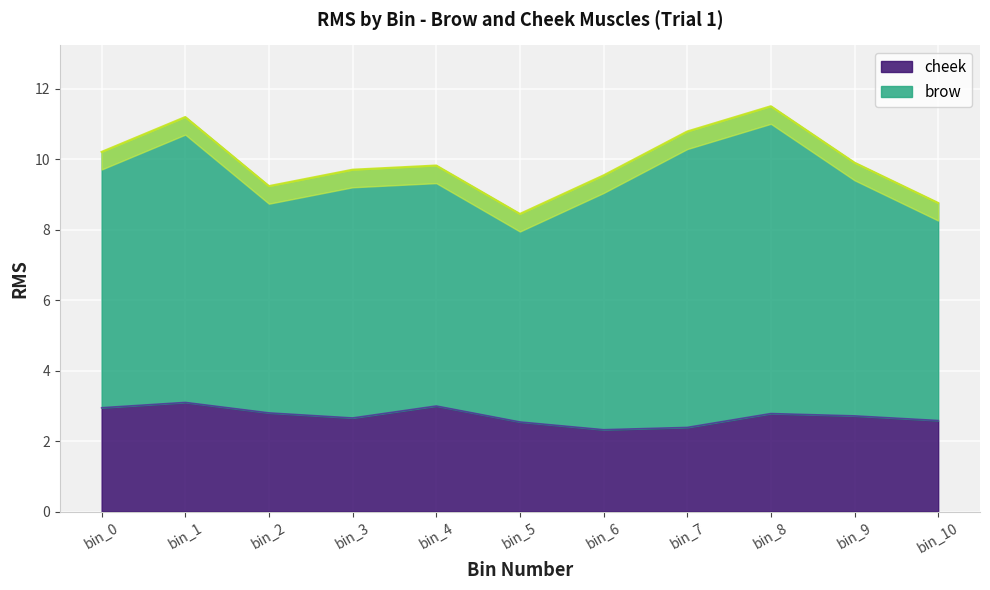

What is the smallest value displayed?

2.3